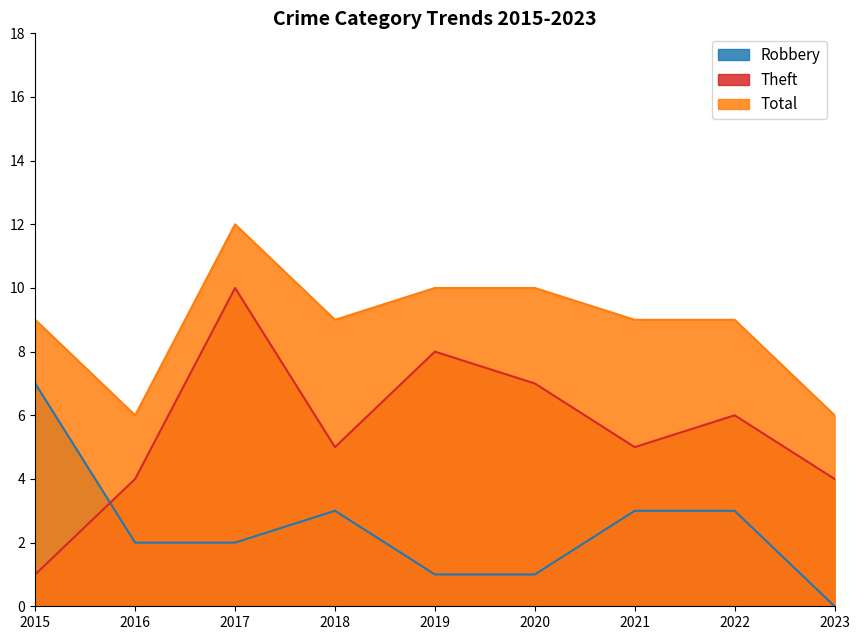

Is it true that Robbery equals 3 at 2021?

True